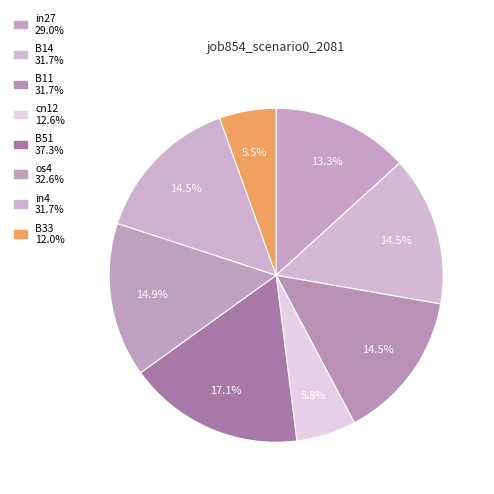

How many slices are in this pie chart?

8